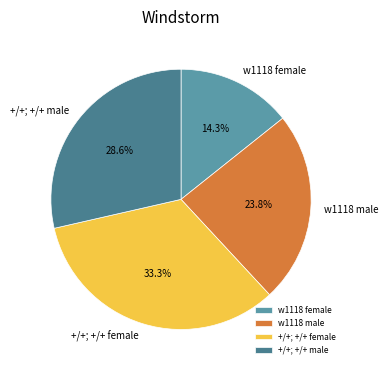

Is there any slice that represents more than half of the pie?

No